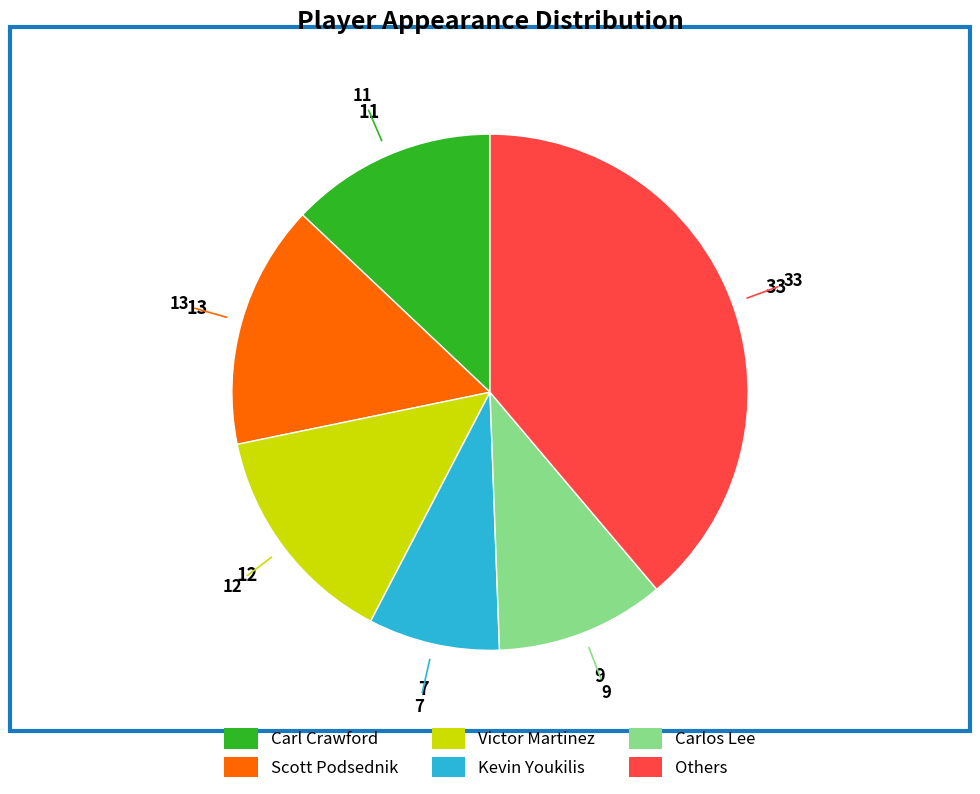

Is there any slice that represents more than half of the pie?

No